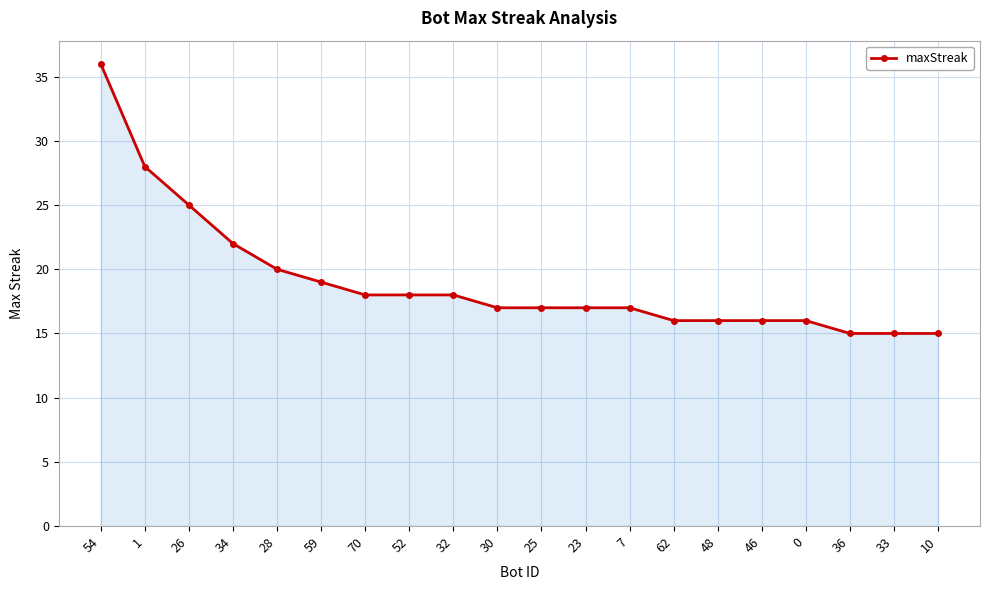

What is the smallest value displayed?

15